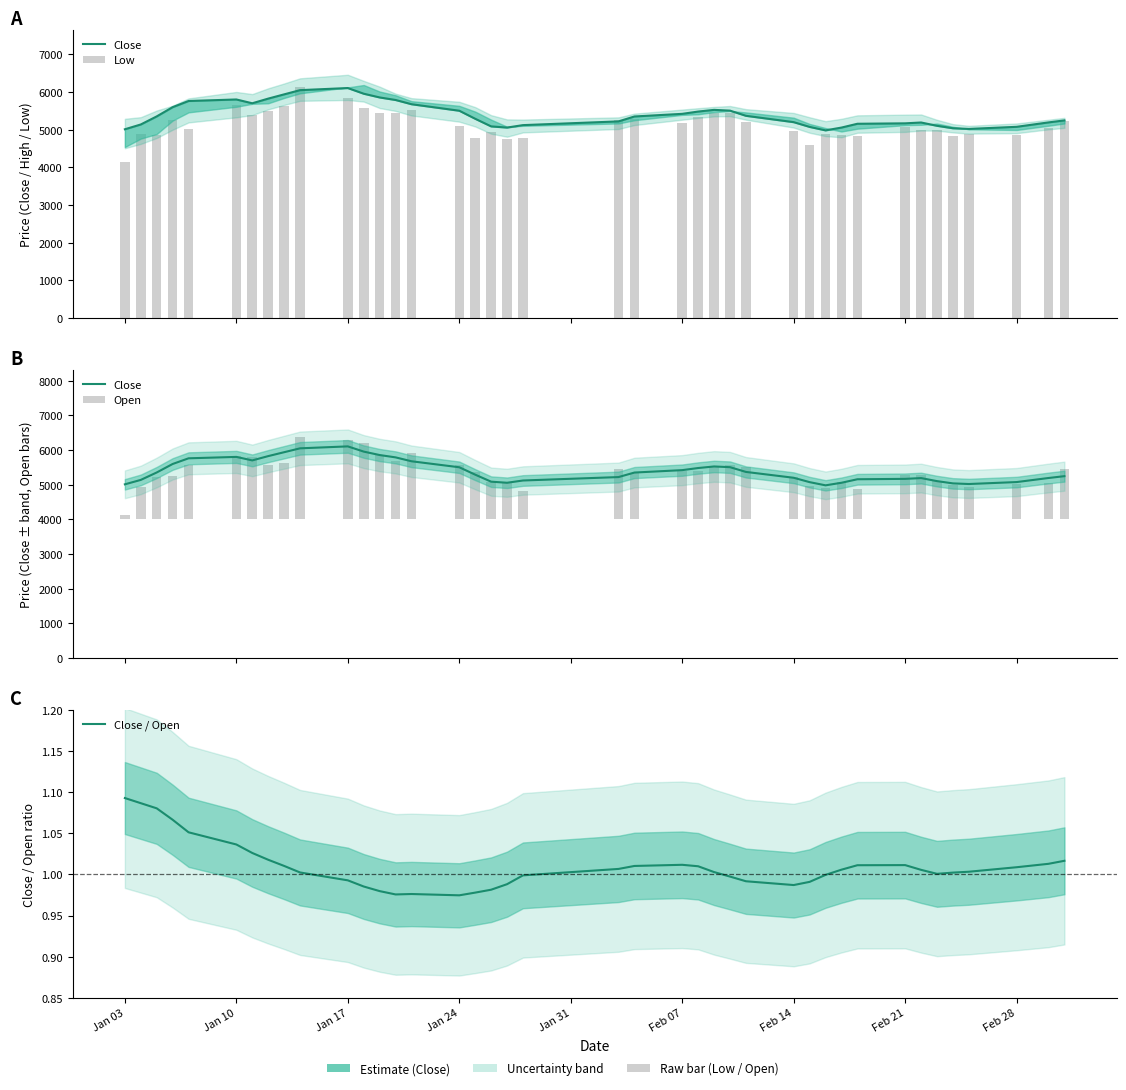

Is it true that Close / Open equals 0.3 at Feb 28?

False